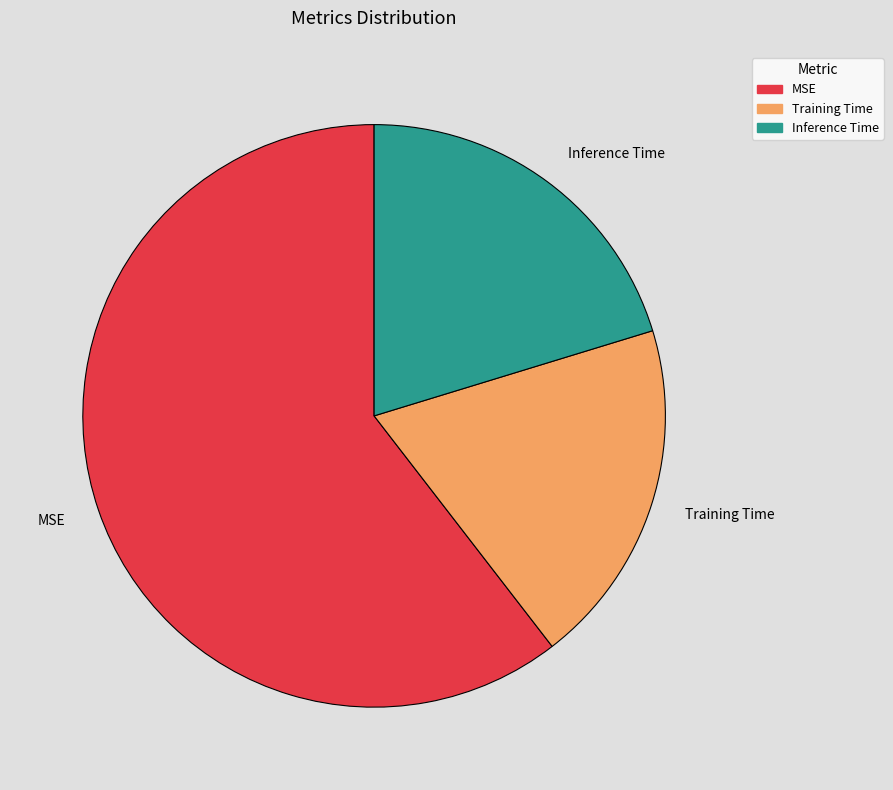

Which slice is the largest?

MSE